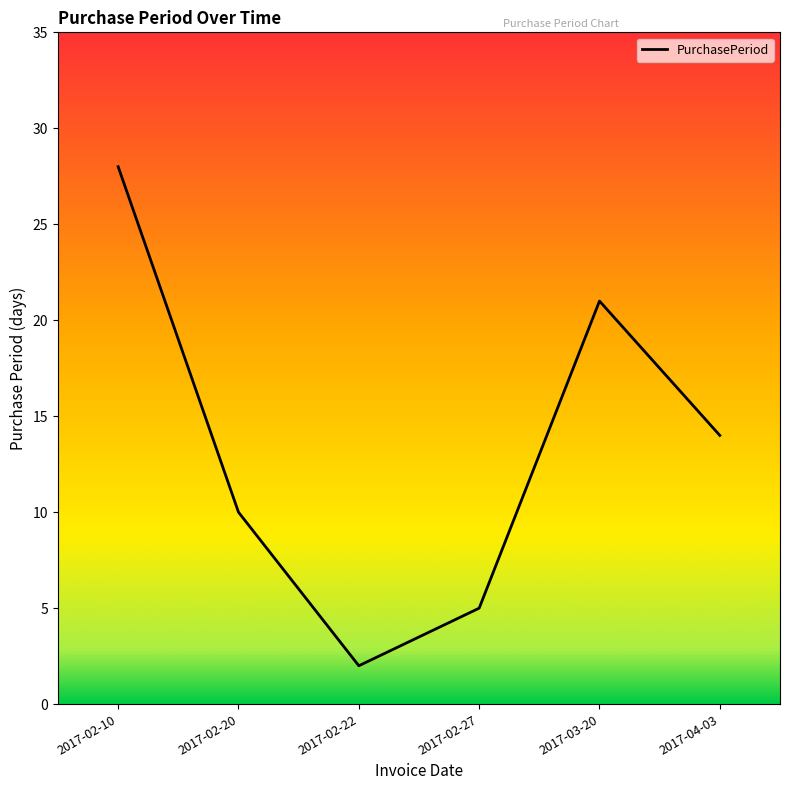

The value at 2017-02-22 is 2. True or false?

True